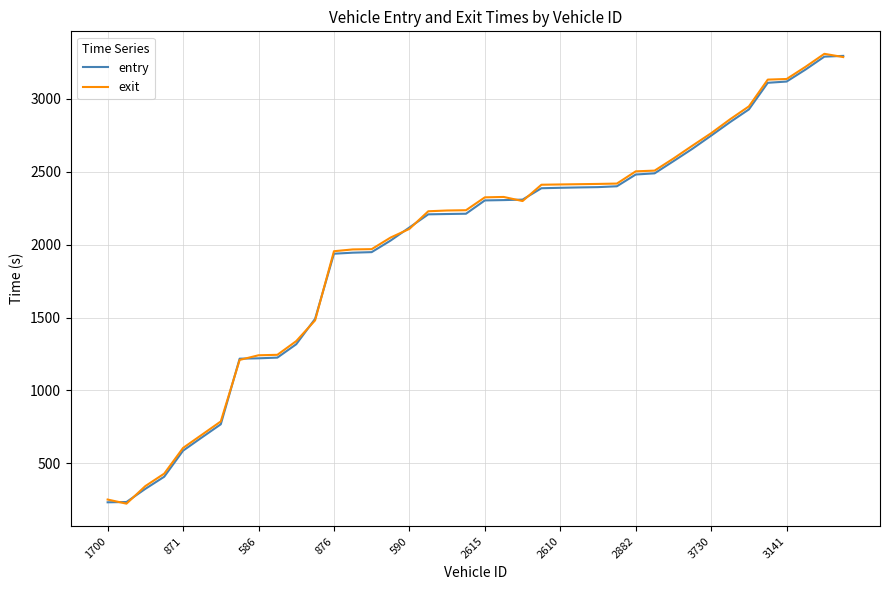

What is the minimum value for entry?

232.6